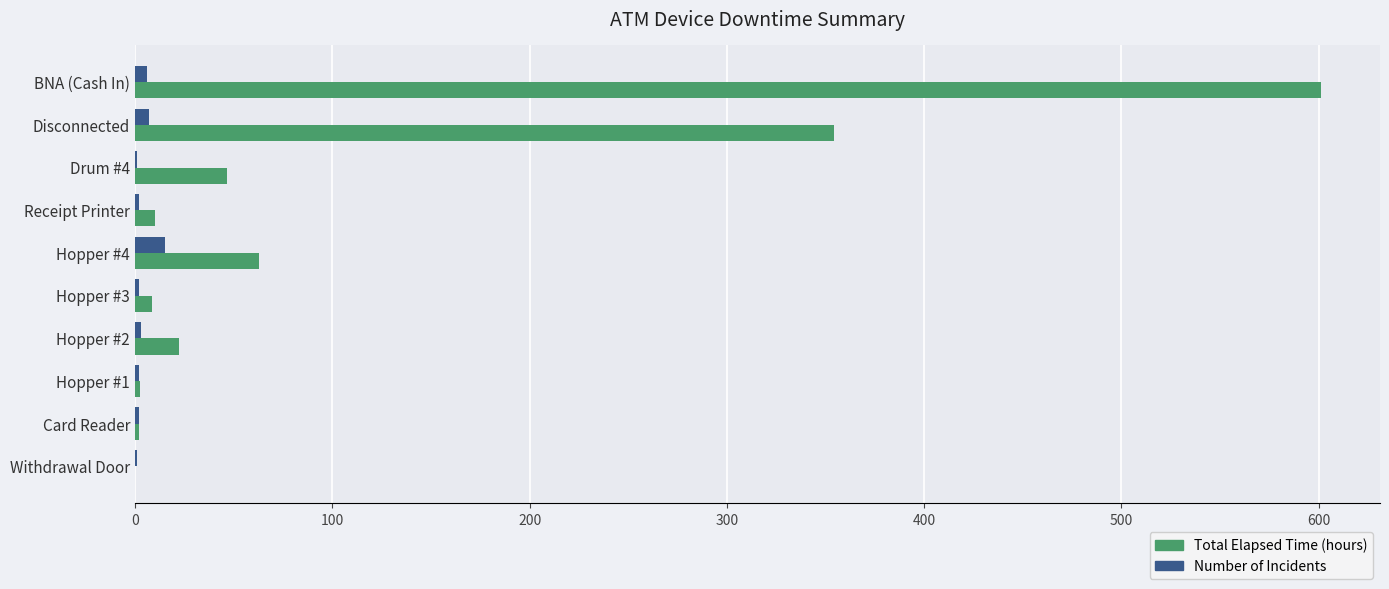

The value of Total Elapsed Time (hours) at Drum #4 is 46.5. True or false?

True